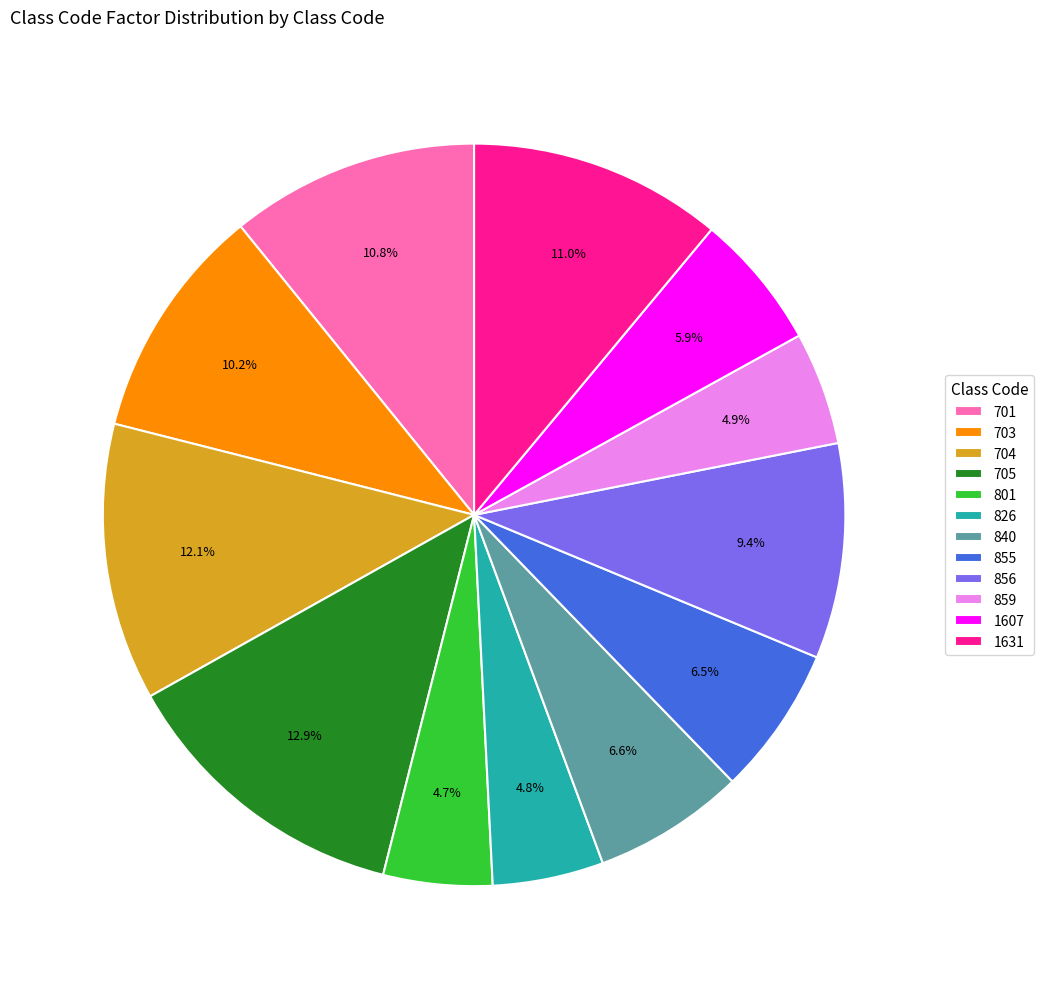

Which slice is the largest?

705